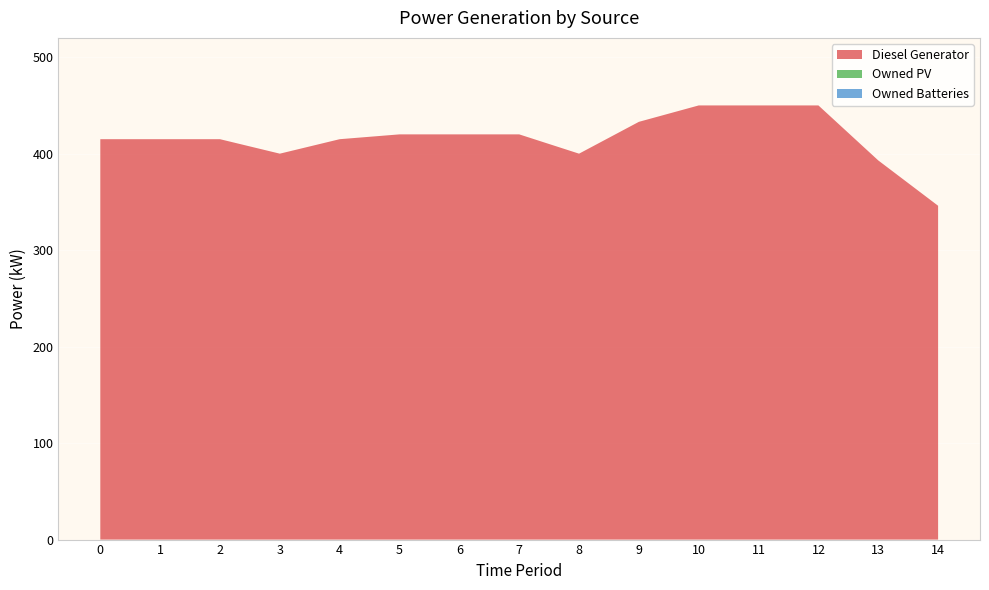

Reading left to right, extract all data points from this chart.

Diesel Generator: 415	415	415	400	415	420	420	420	400	433	450	450	450	393	346
Owned PV: 0	0	0	0	0	0	0	0	0	0	0	0	0	0	0
Owned Batteries: 0	0	0	0	0	0	0	0	0	0	0	0	0	0	0